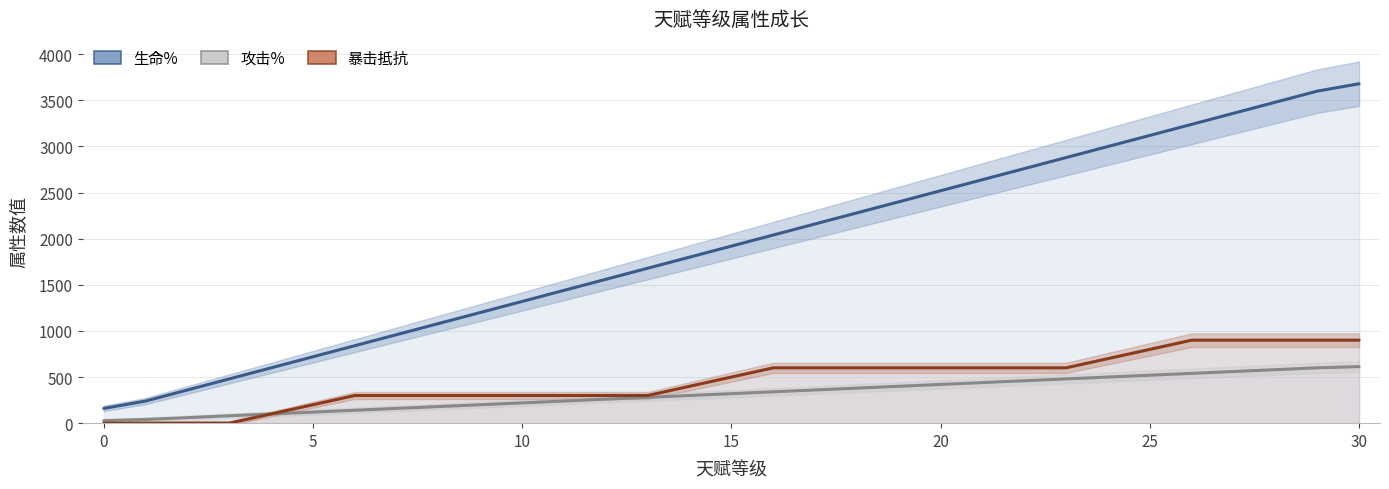

Which series has the largest total across all categories?

生命%